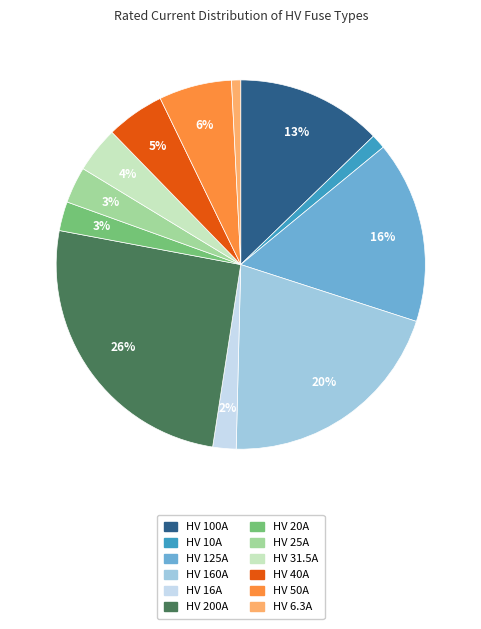

Which slice is the largest?

HV 200A